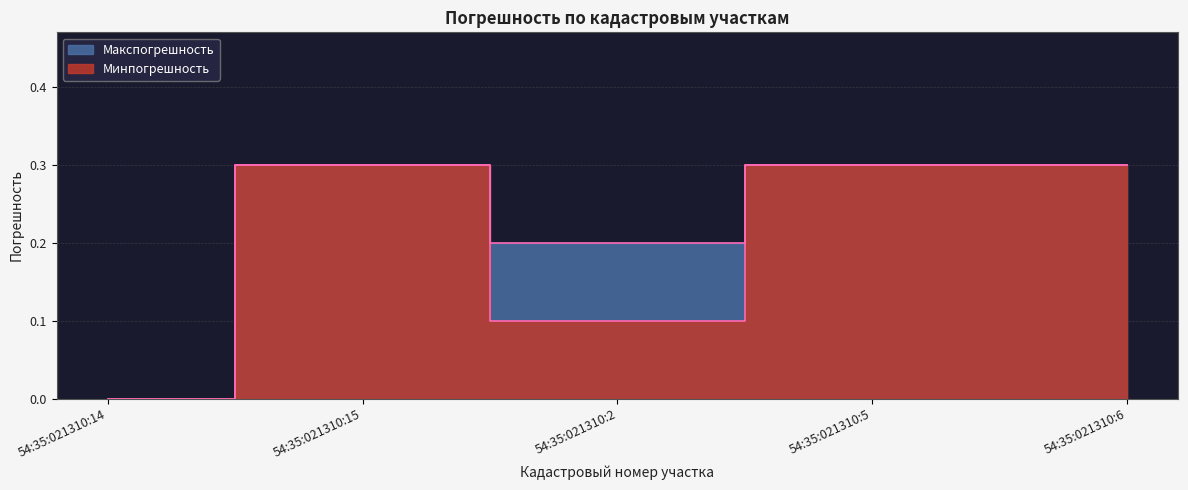

Rank the series by their maximum value, from highest to lowest.

Минпогрешность, Макспогрешность